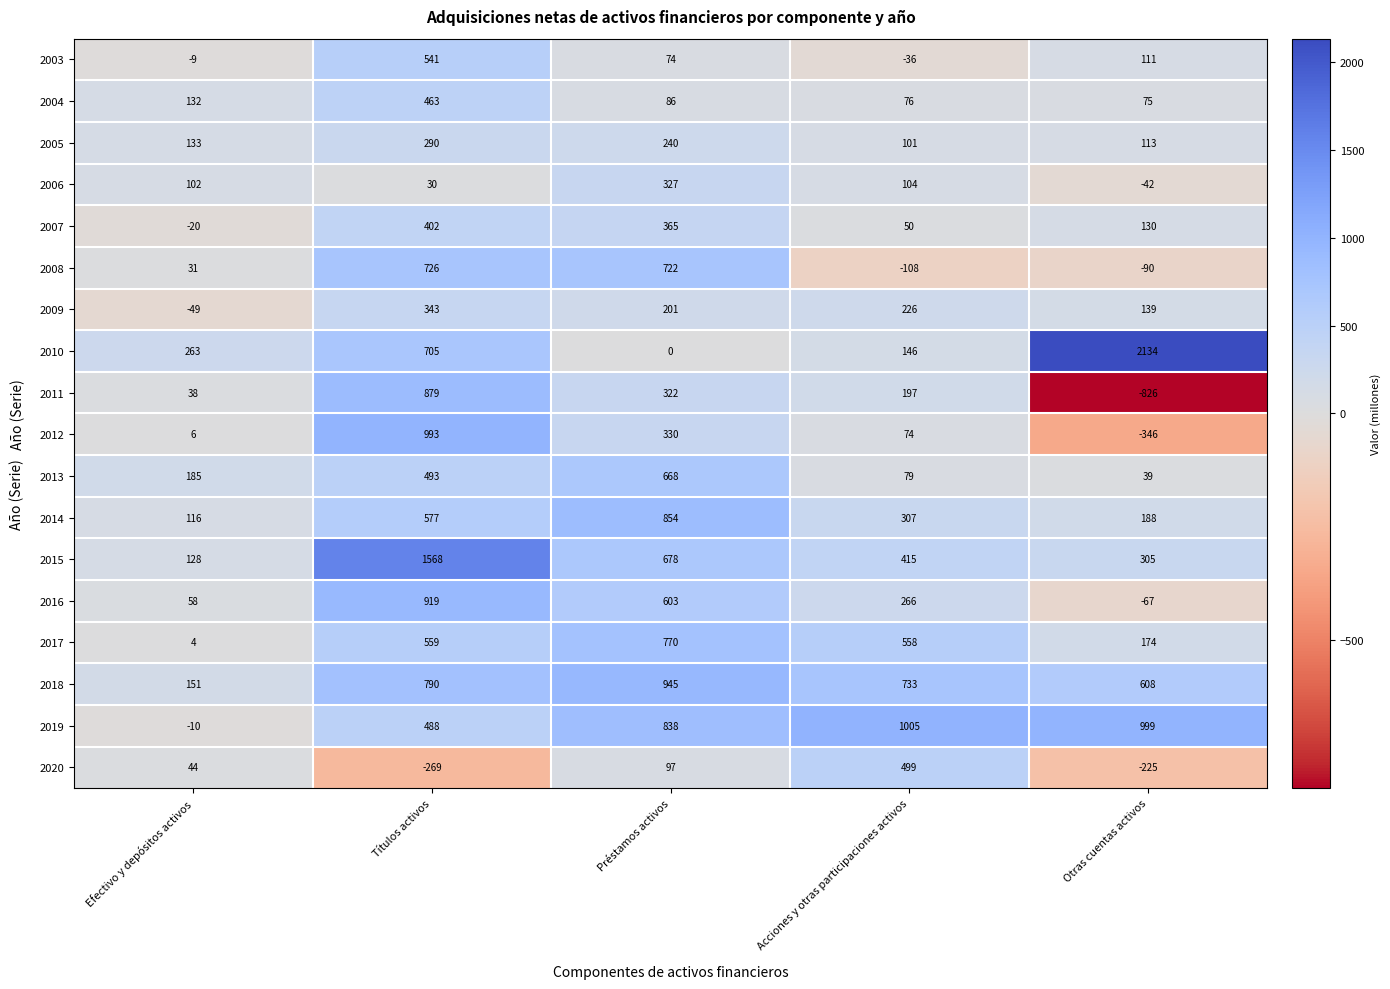

Rank the series at Títulos activos from lowest to highest value.

2020, 2006, 2005, 2009, 2007, 2004, 2019, 2013, 2003, 2017, 2014, 2010, 2008, 2018, 2011, 2016, 2012, 2015